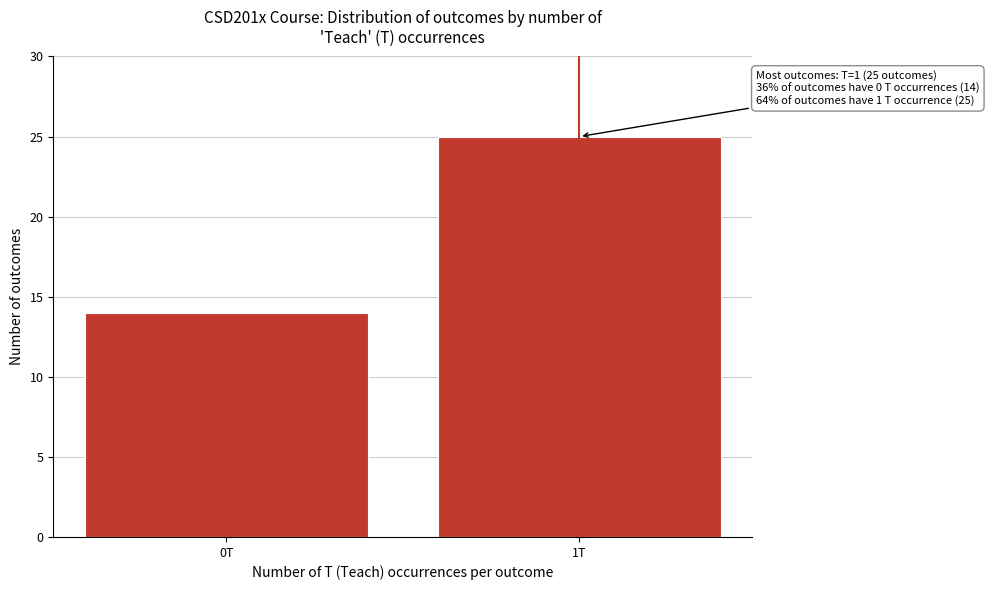

Reading left to right, extract all data points from this chart.

0T=14	1T=25